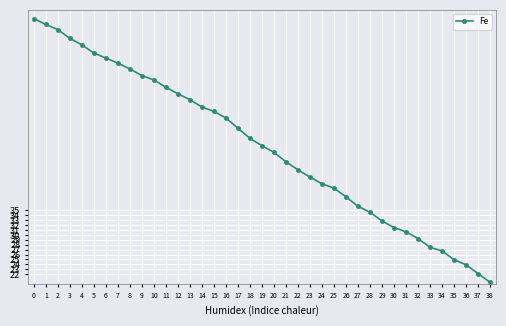

What is the difference between the maximum and minimum values?

53.9